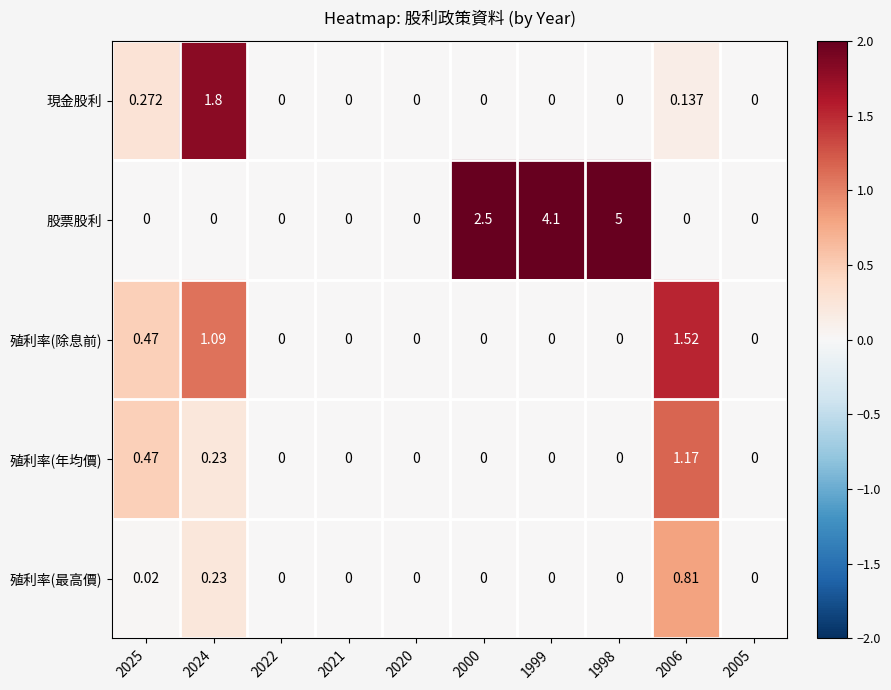

How many series are shown in this chart?

5